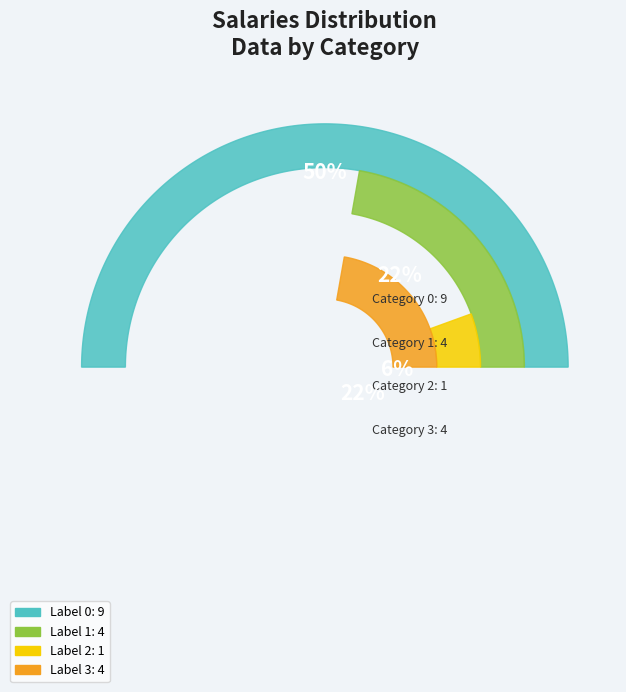

Is it true that 0 is 42% of the pie?

False